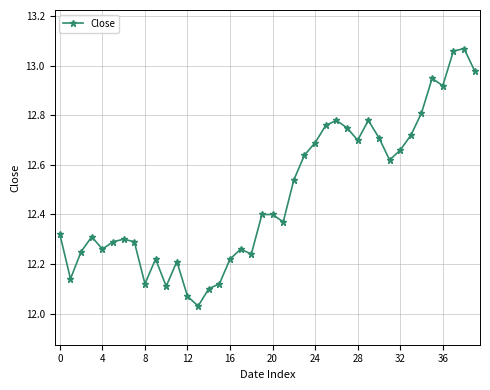

What is the sum of all values?

499.2